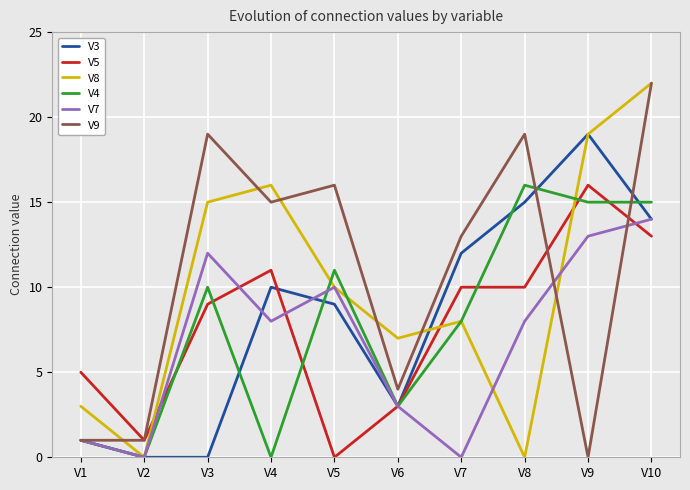

The value of V3 at V2 is 13. True or false?

False